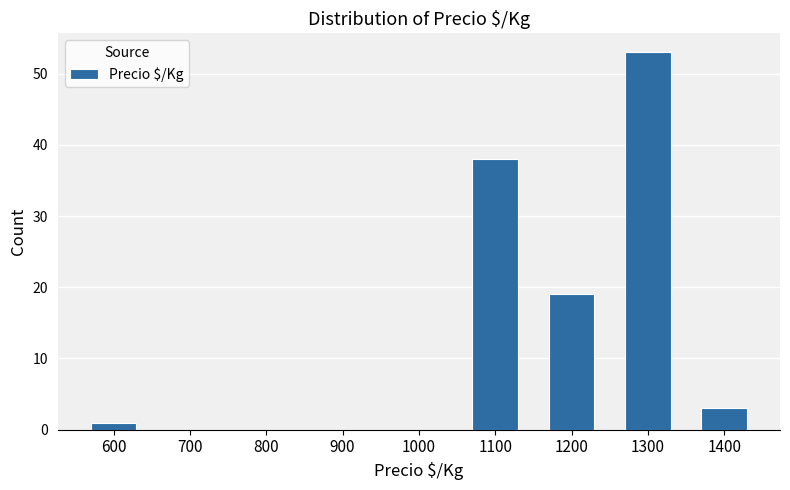

Reading left to right, list all the values displayed in this chart.

600=1	700=0	800=0	900=0	1000=0	1100=38	1200=19	1300=53	1400=3